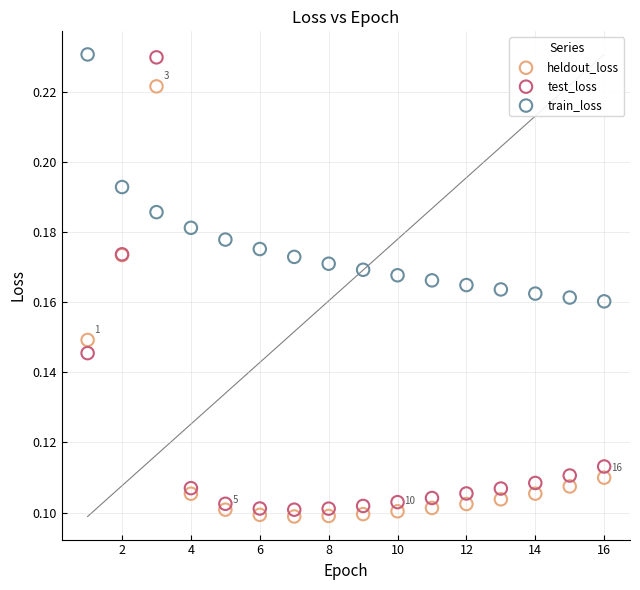

Which series has the largest Y range (max minus min)?

test_loss